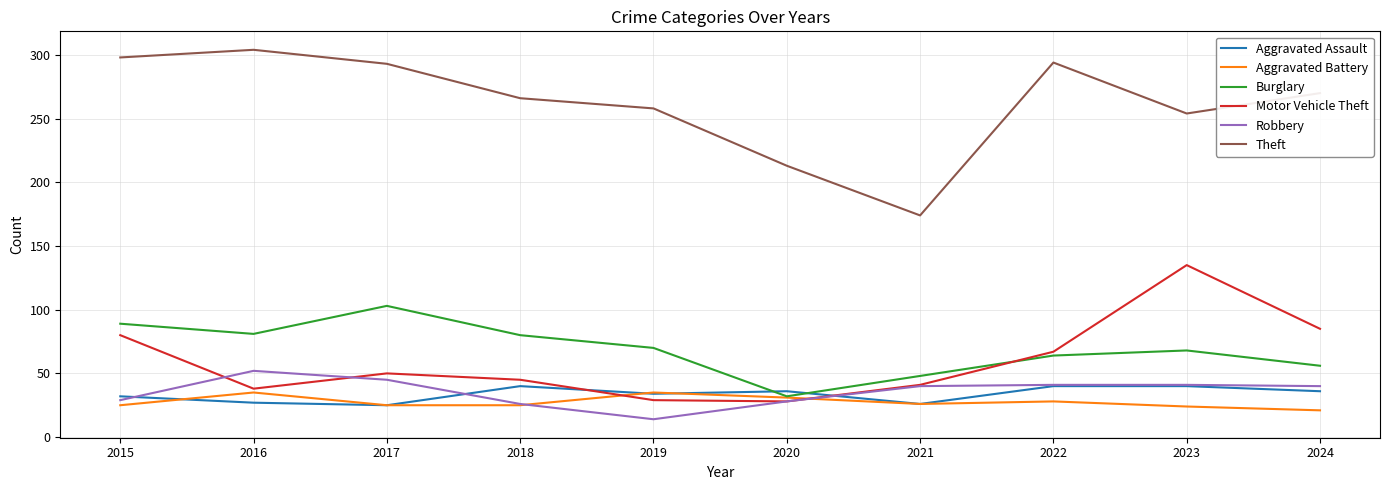

True or false: Robbery and Theft cross at least once.

False